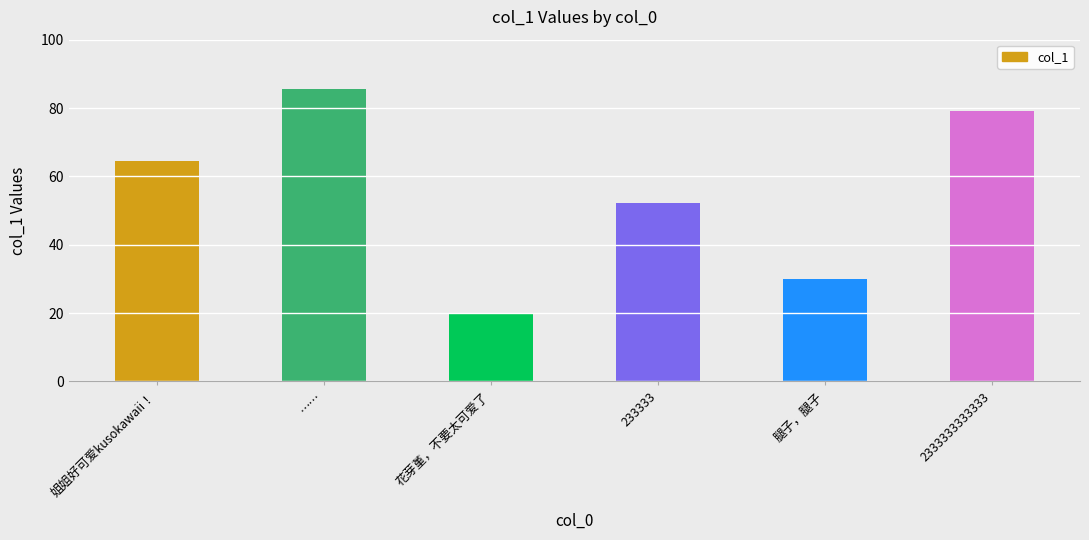

Which category has the lowest value across all series?

花芽堇，不要太可爱了